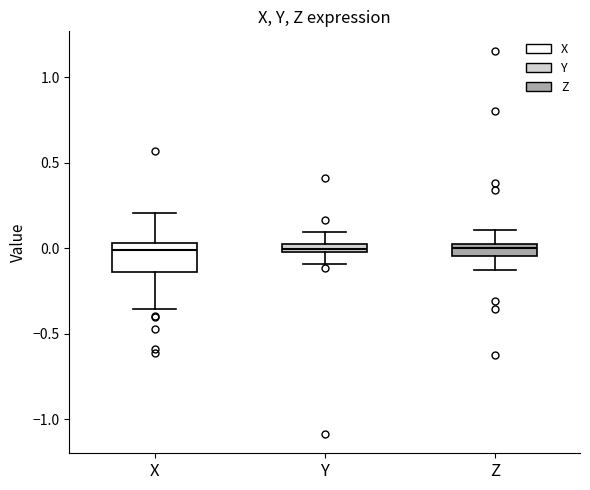

Where is the lower edge of the box for Z on the y-axis? The values are not printed on the chart, so give them approximately, as read against the axis.

-0.05